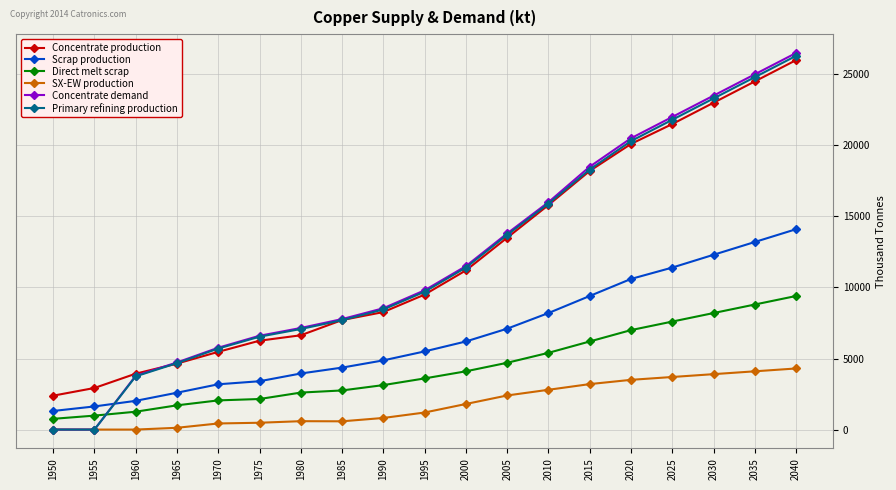

What is the average value of the SX-EW production series?

1785.5